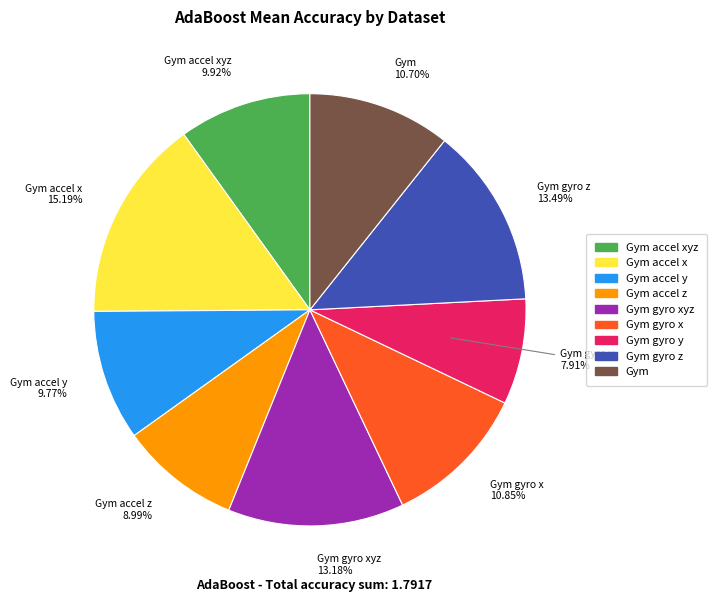

How many slices are in this pie chart?

9